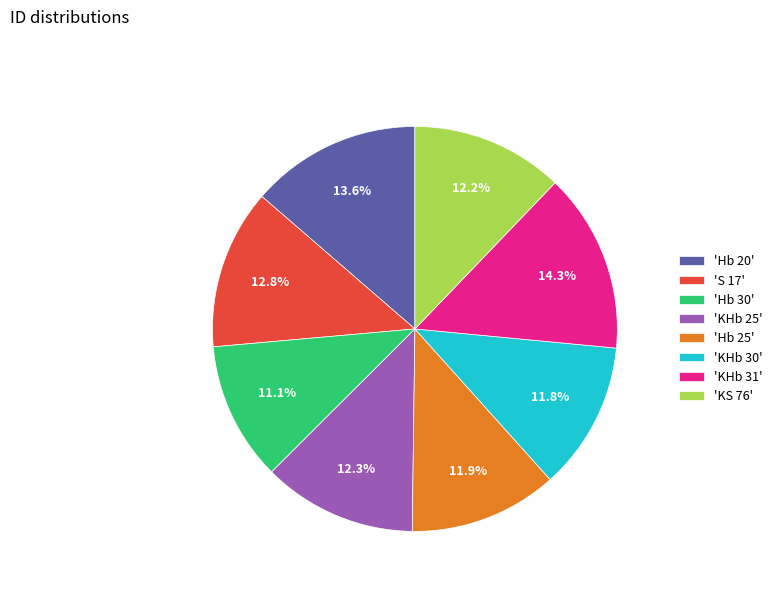

What is the ratio of the value at 'S 17' to the value at 'KHb 30'?

1.1